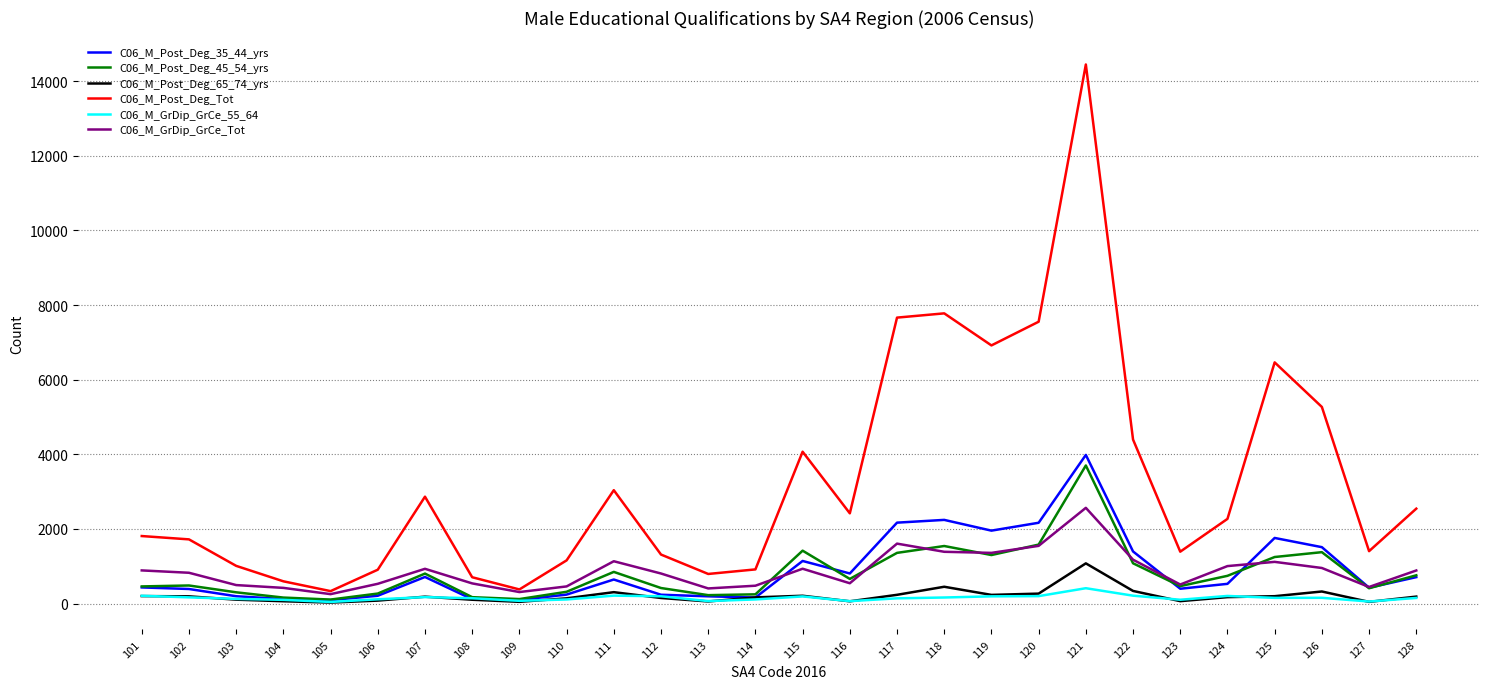

True or false: C06_M_Post_Deg_Tot has a value of 332 at 105.

True